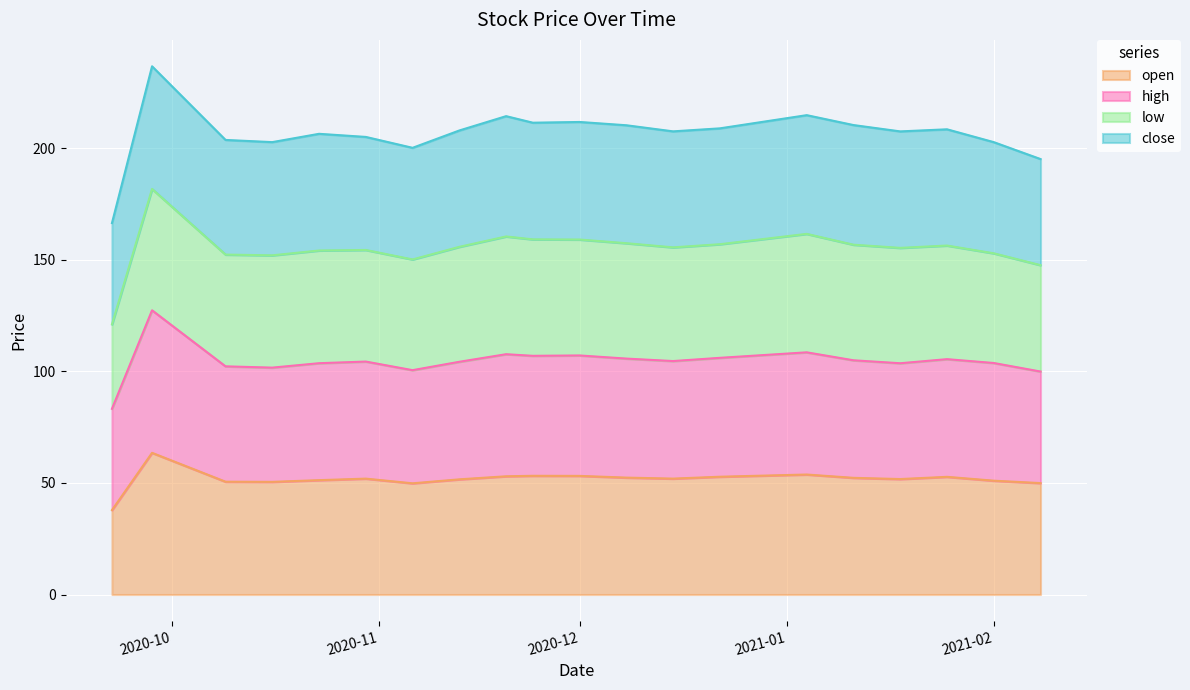

True or false: high and open intersect in this chart.

False